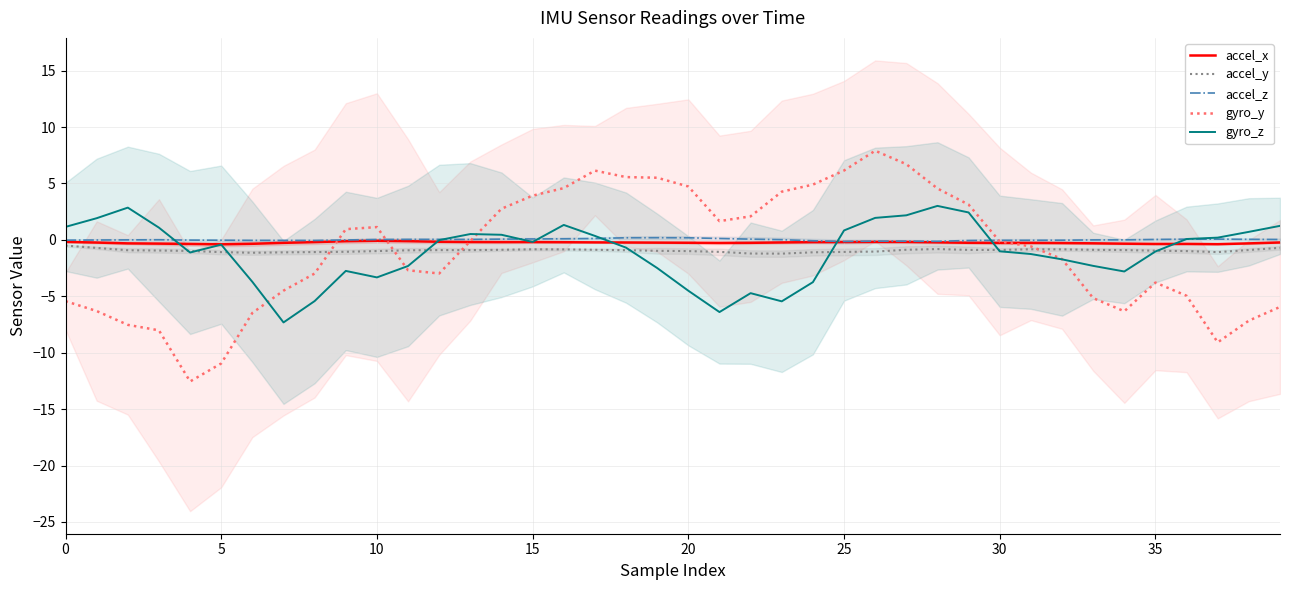

Between 12 and 16, which series saw the biggest shift?

gyro_y